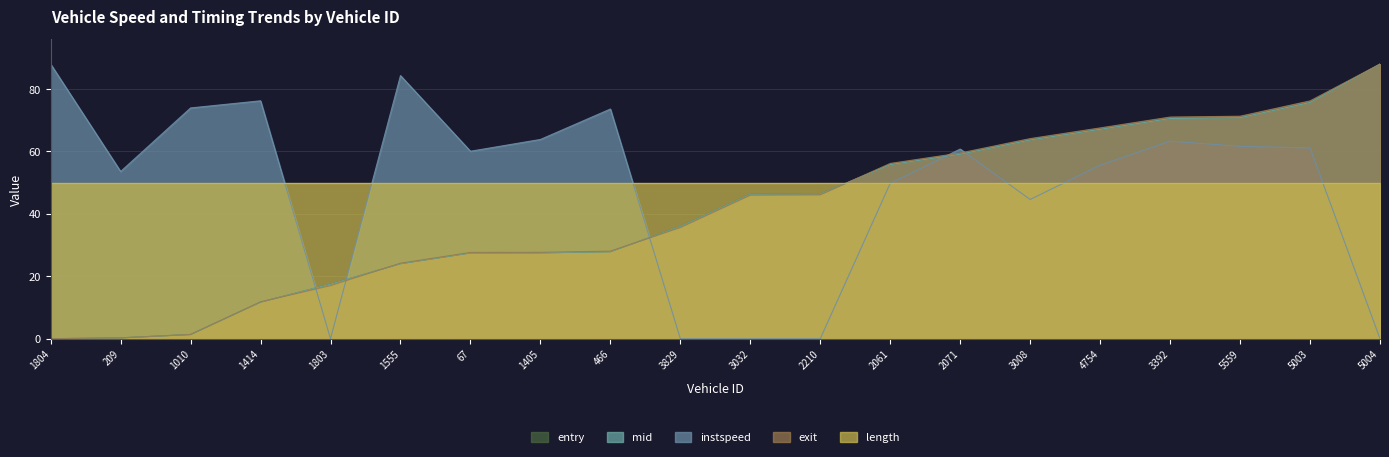

Is it true that mid equals 39.9 at 1405?

False